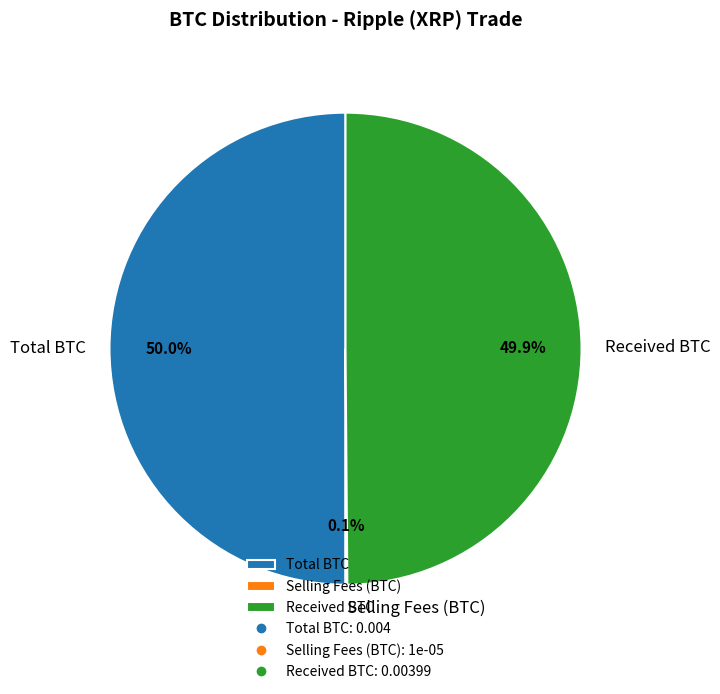

What percentage is NOT represented by Received BTC?

50.1%